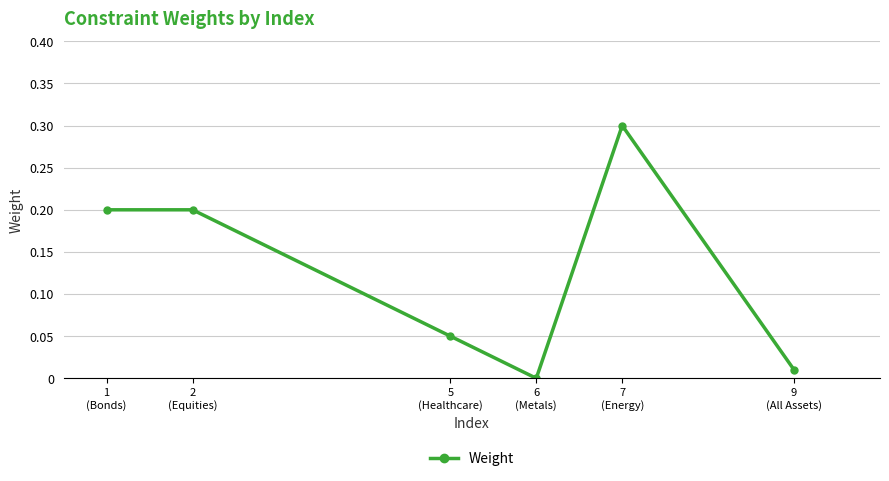

What is the label of the 1st point from the left?

1
(Bonds)